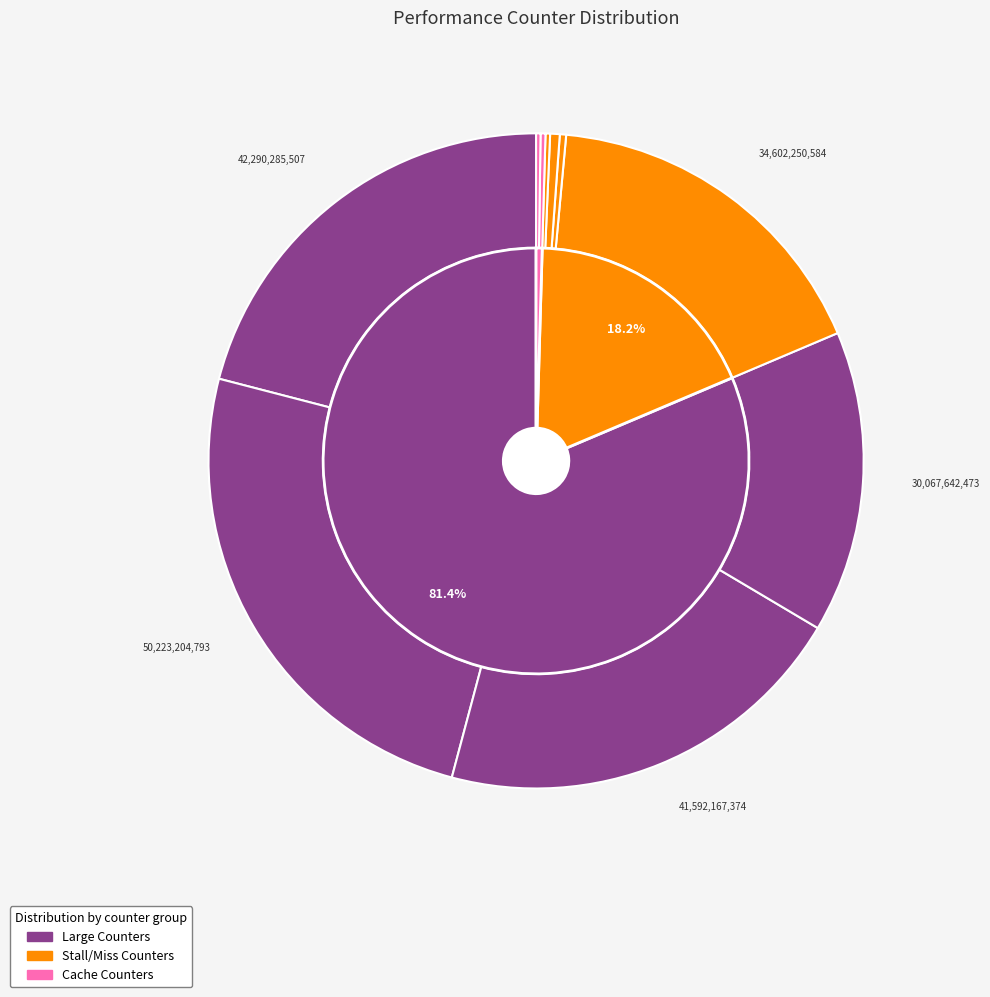

How many segments does this pie chart have?

10